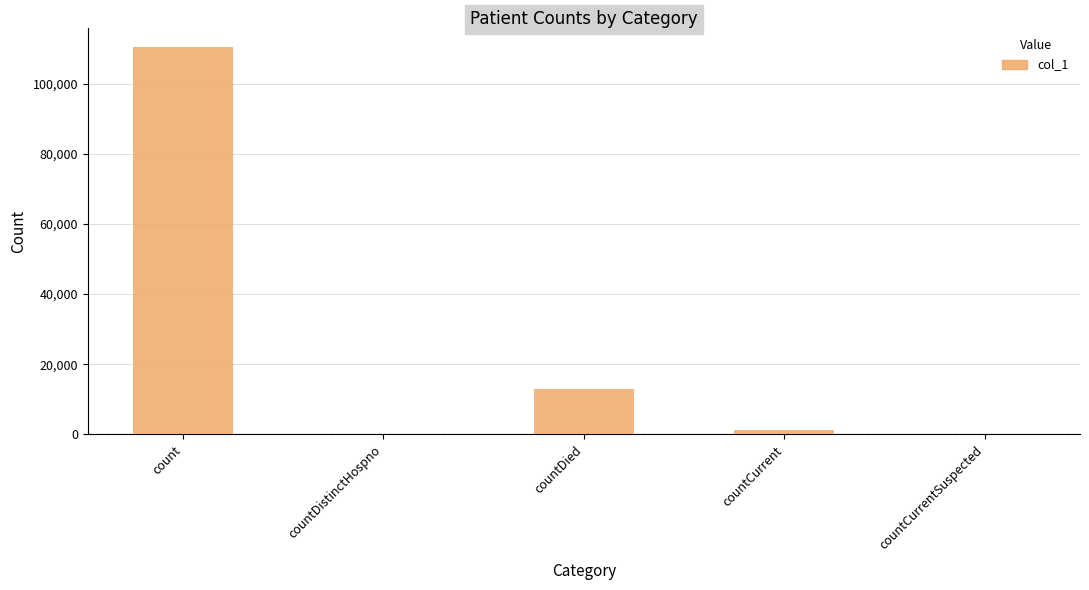

Is it true that the value at countDistinctHospno is -41414?

False